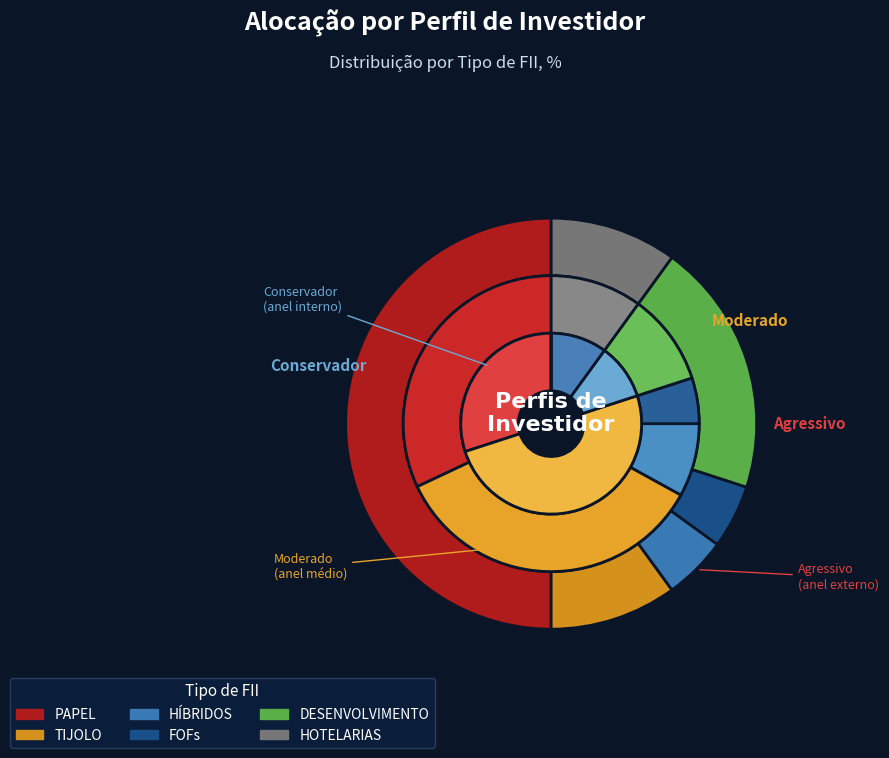

How many slices are in this pie chart?

18